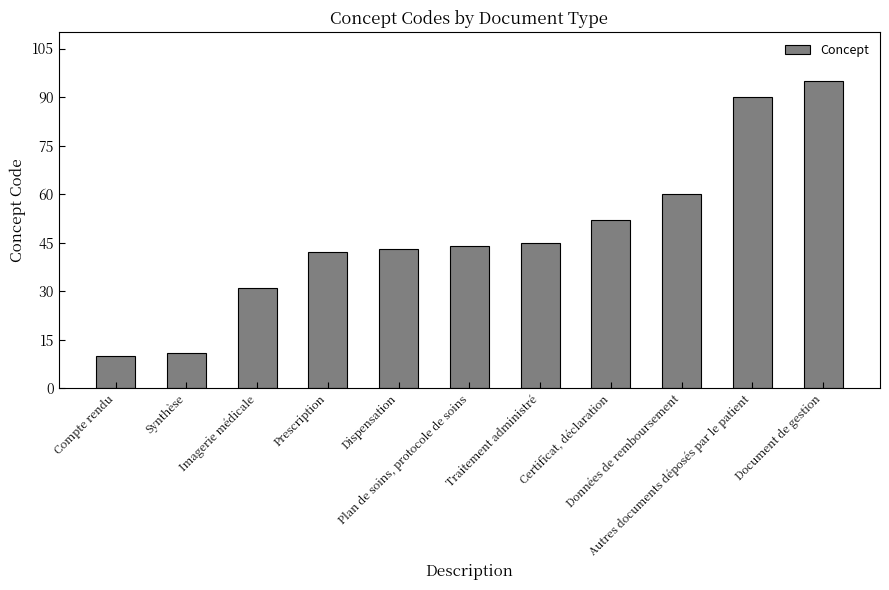

List the labels in order of value, smallest first.

Compte rendu, Synthèse, Imagerie médicale, Prescription, Dispensation, Plan de soins, protocole de soins, Traitement administré, Certificat, déclaration, Données de remboursement, Autres documents déposés par le patient, Document de gestion